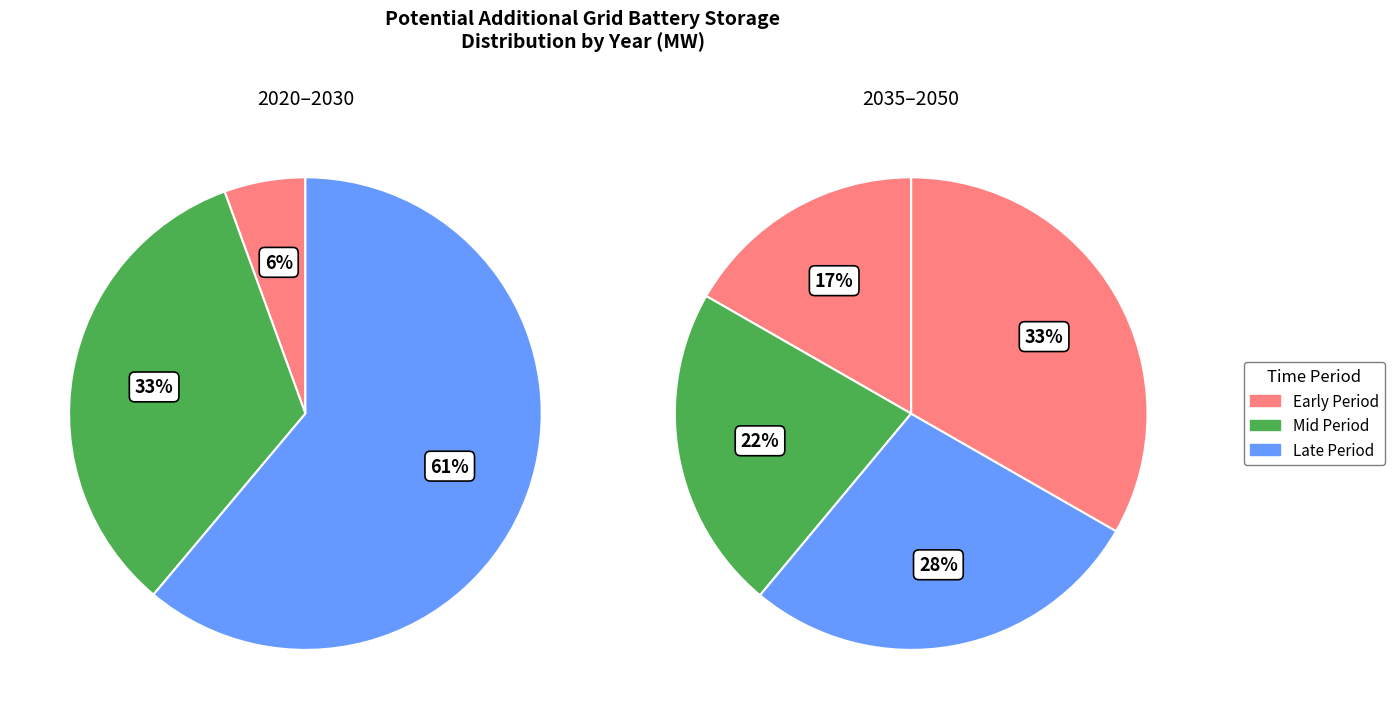

What is the total percentage of 2020 and 2050?

28.9%